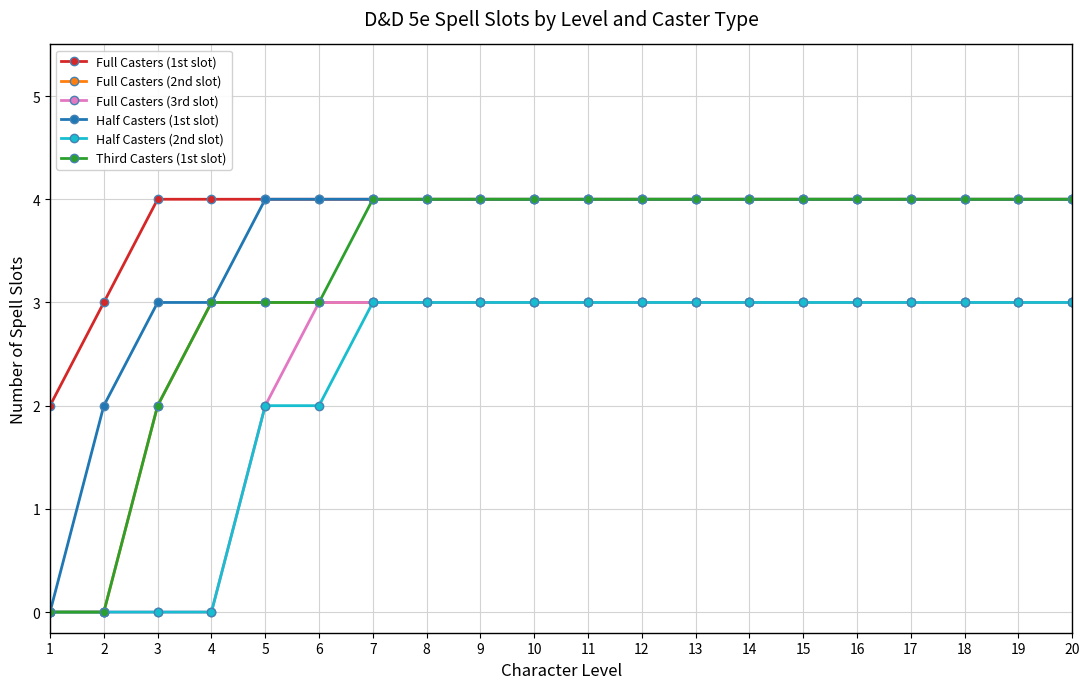

What is the difference between the second highest and minimum values in the Half Casters (1st slot) series?

4